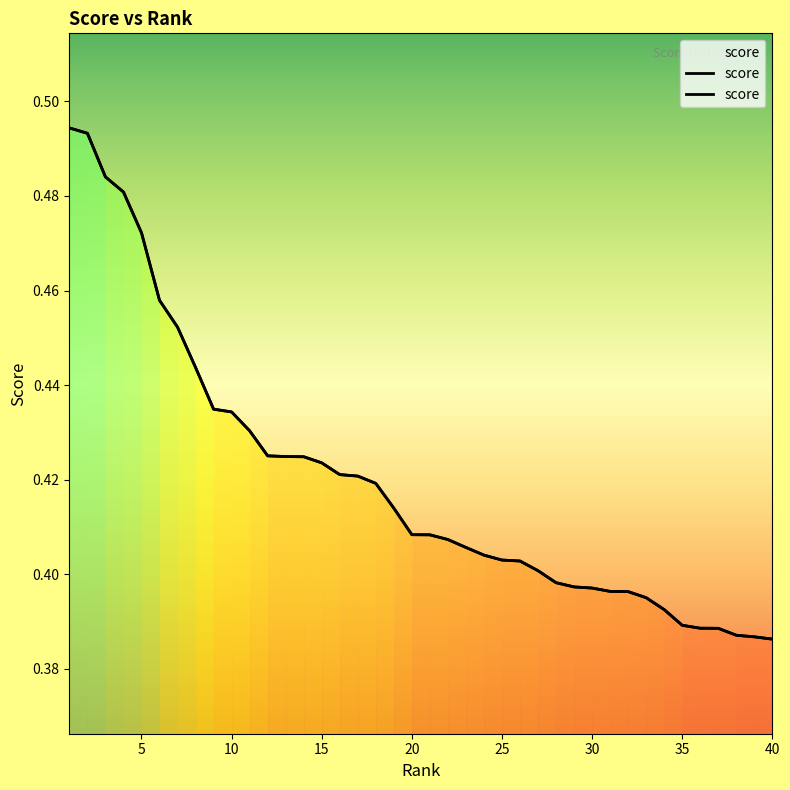

The value at 20 is 0.4. True or false?

True